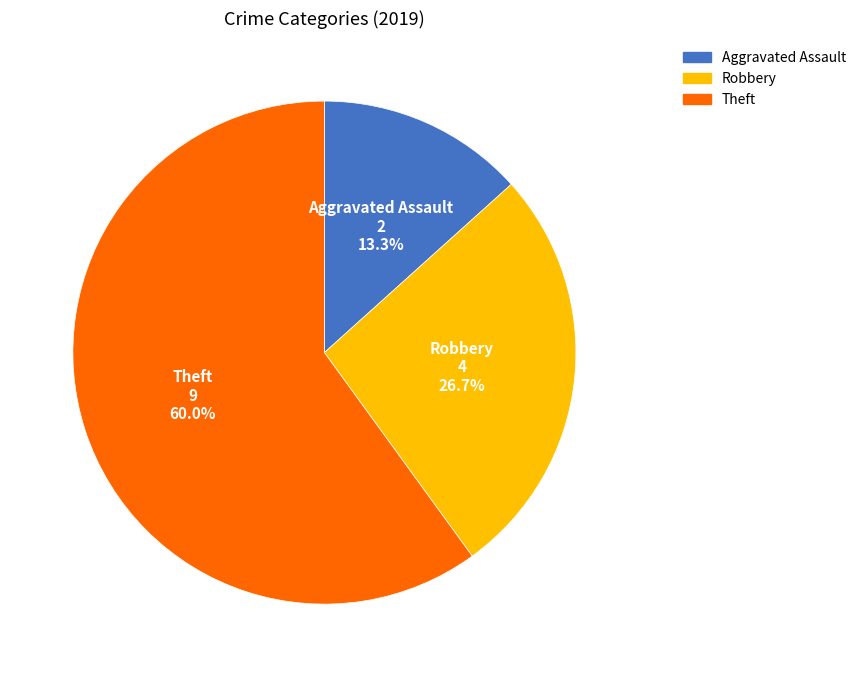

How many slices are in this pie chart?

3